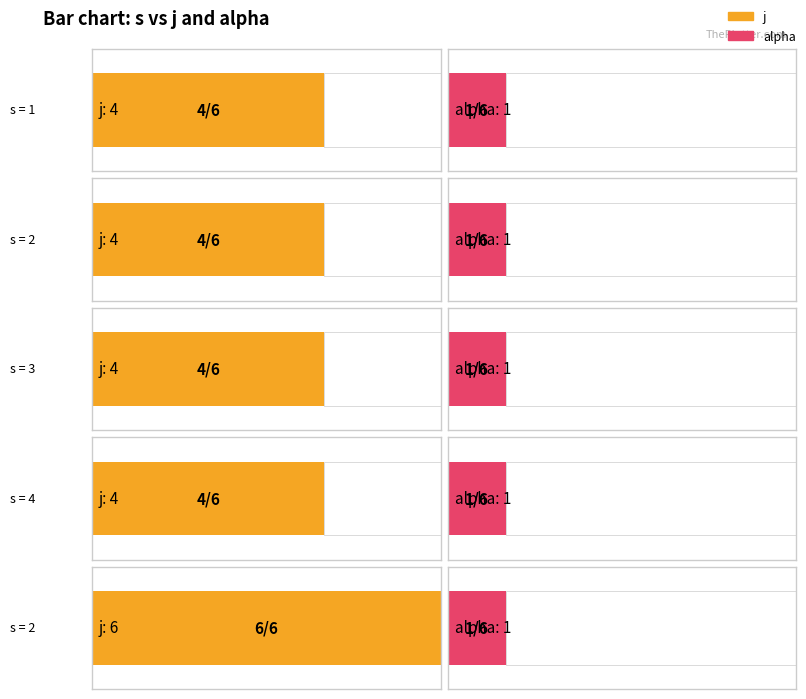

At which category is the sum across all series the highest?

2